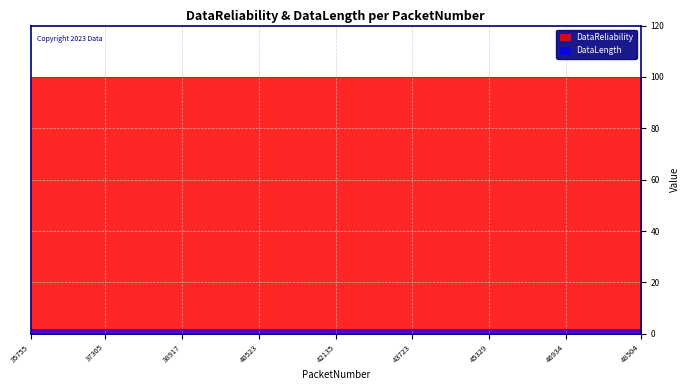

What is the minimum value shown in the chart?

2